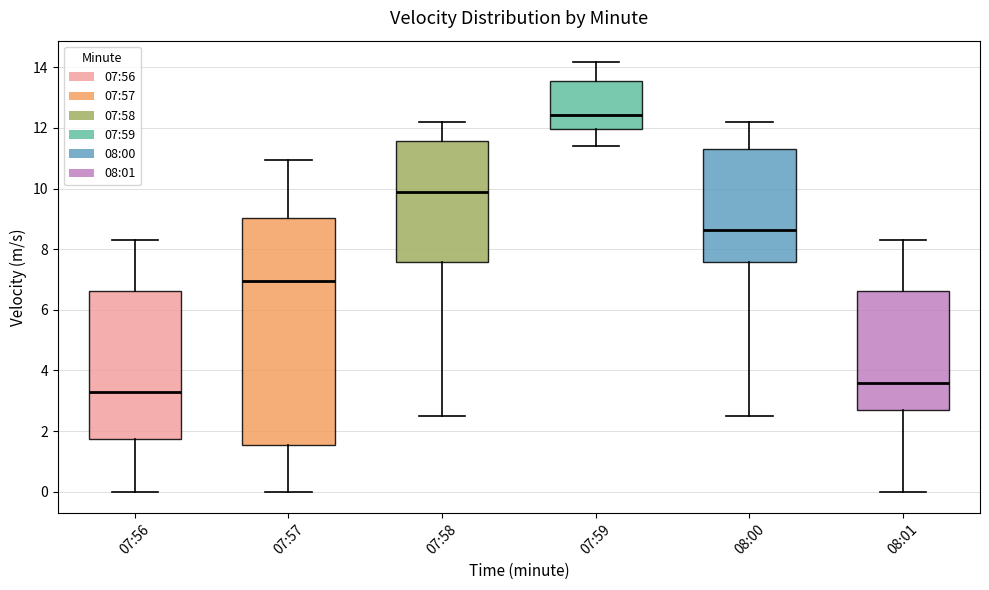

Reading left to right, transcribe this box plot: for each box, give where its median line is, the range the box spans, and where its two whiskers end, as read against the y-axis. The values are not printed on the chart, so give them approximately, as read against the axis.

07:56: median 3.2, box 1.8 to 6.6, whiskers 0.0 to 8.4
07:57: median 7.0, box 1.6 to 9.0, whiskers 0.0 to 11.0
07:58: median 9.8, box 7.6 to 11.6, whiskers 2.4 to 12.2
07:59: median 12.4, box 12.0 to 13.6, whiskers 11.4 to 14.2
08:00: median 8.6, box 7.6 to 11.2, whiskers 2.4 to 12.2
08:01: median 3.6, box 2.6 to 6.6, whiskers 0.0 to 8.4